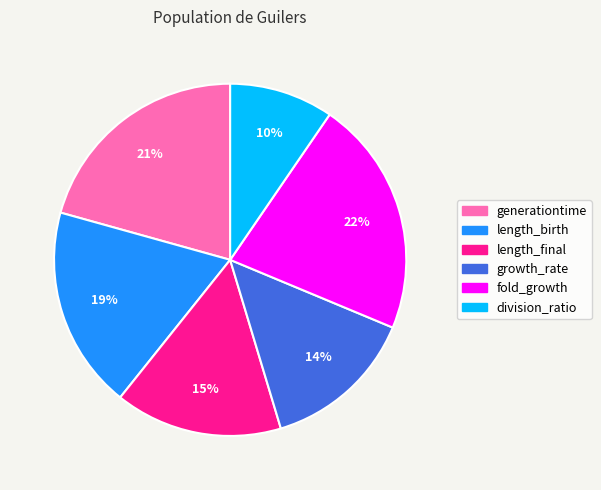

Which category has the smallest portion of the pie?

division_ratio